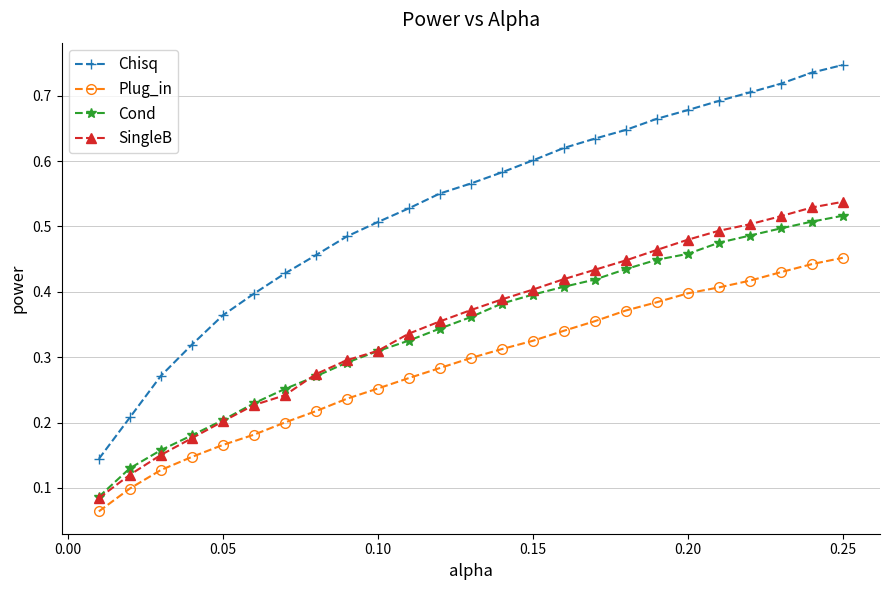

True or false: Chisq has more than 1 interior local peaks.

False